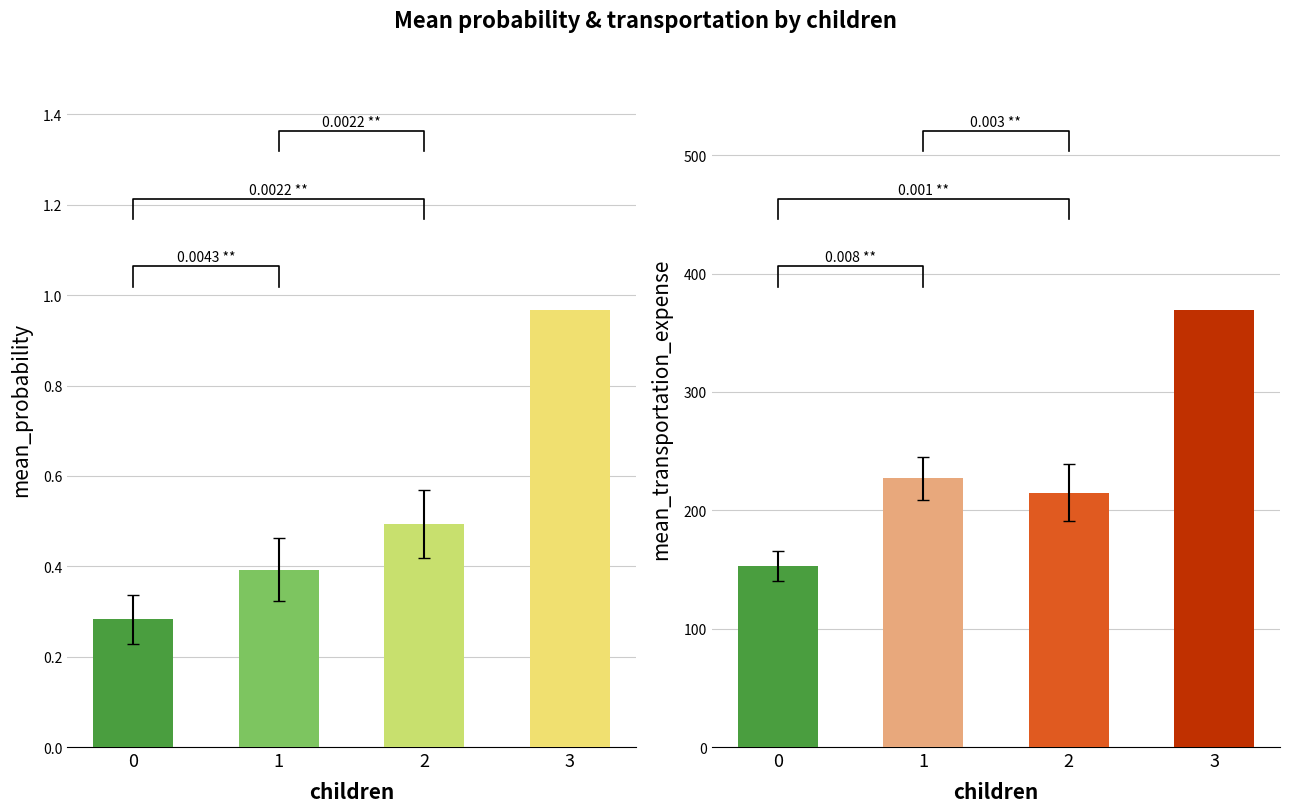

At which label is transportation_expense closest to 261?

1